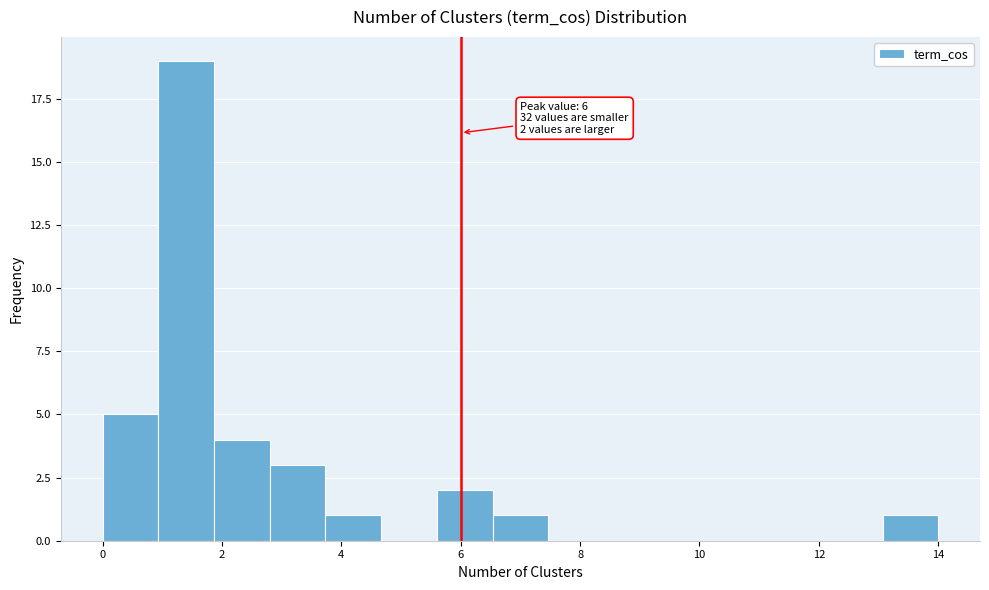

Over which range of the x-axis is the bar tallest?

1.0 to 1.8